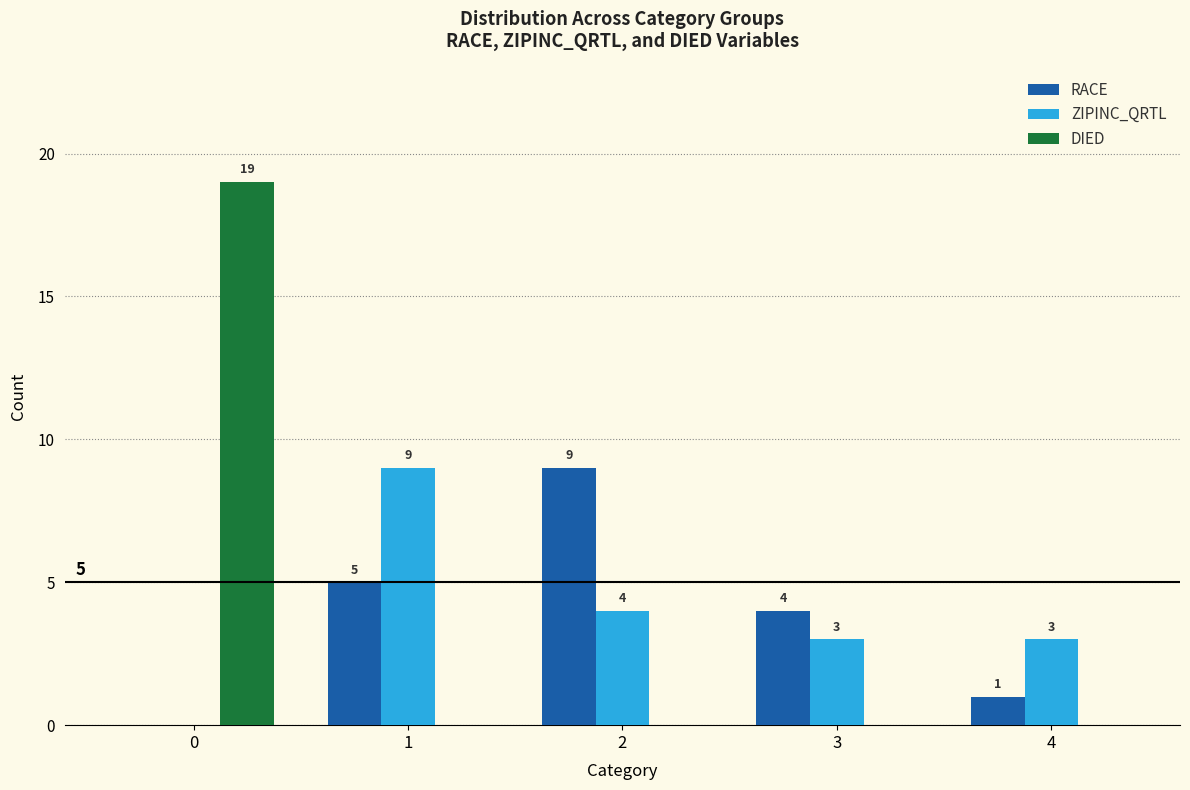

Are the bars horizontal?

No